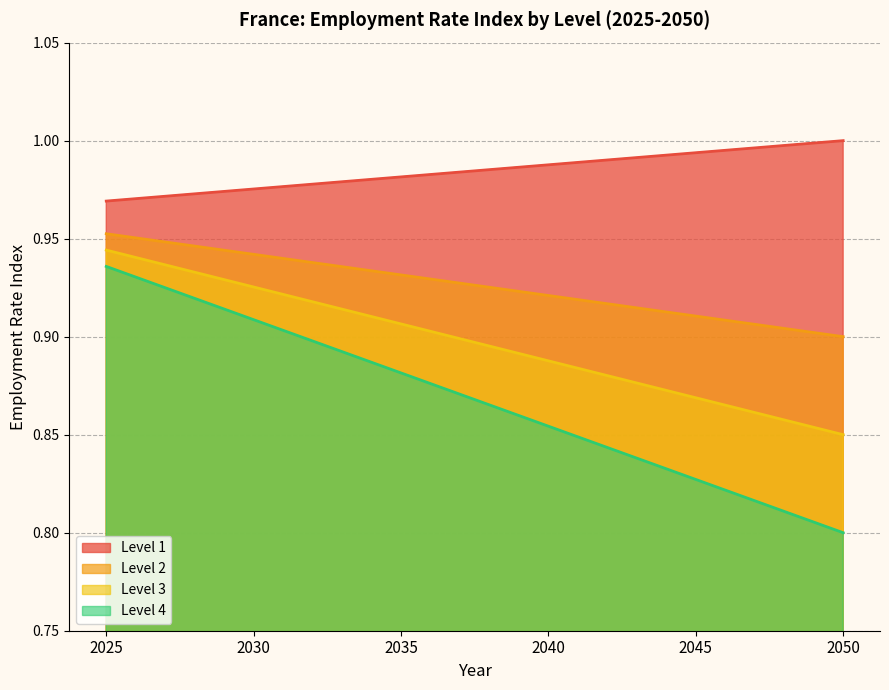

Between 2035 and 2045, which series saw the biggest shift?

Level 4